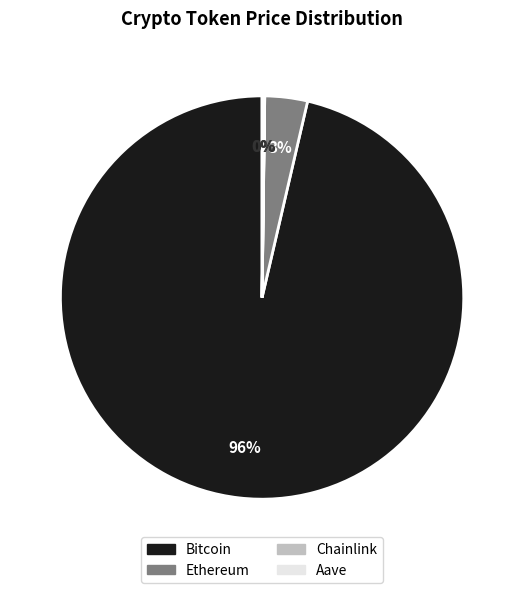

To the nearest percent, what is the average slice percentage?

25%